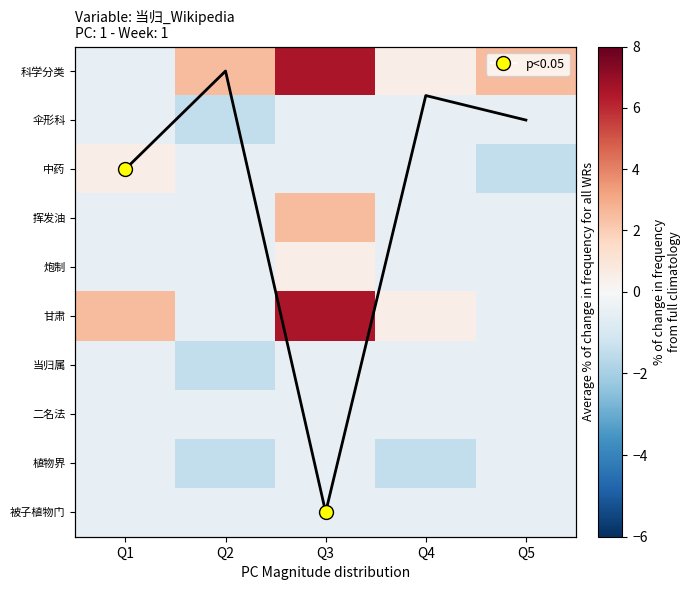

The 挥发油 series shows -0.5 at Q1. True or false?

True